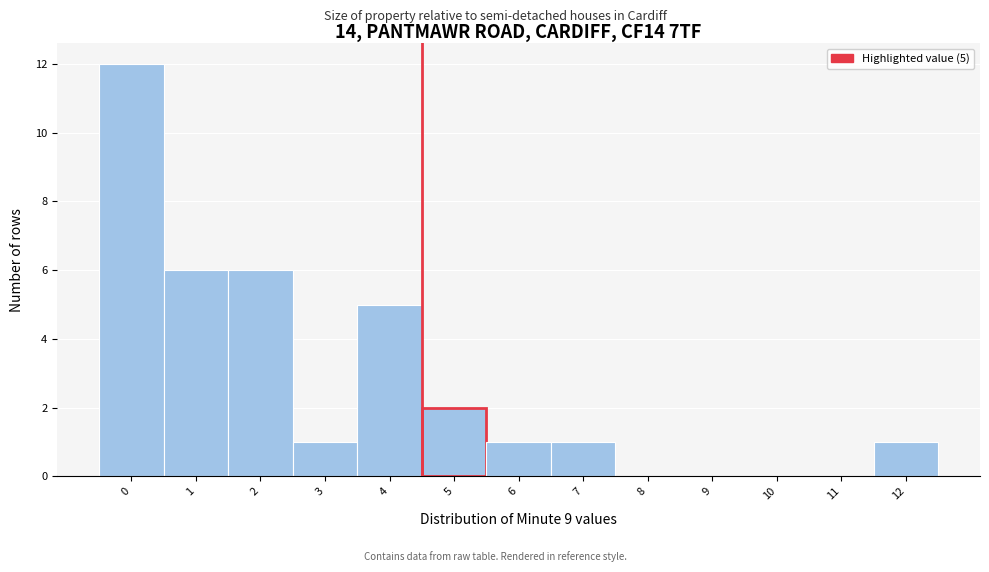

Reading left to right, transcribe all the data shown in this chart.

0=12	1=6	2=6	3=1	4=5	5=2	6=1	7=1	8=0	9=0	10=0	11=0	12=1